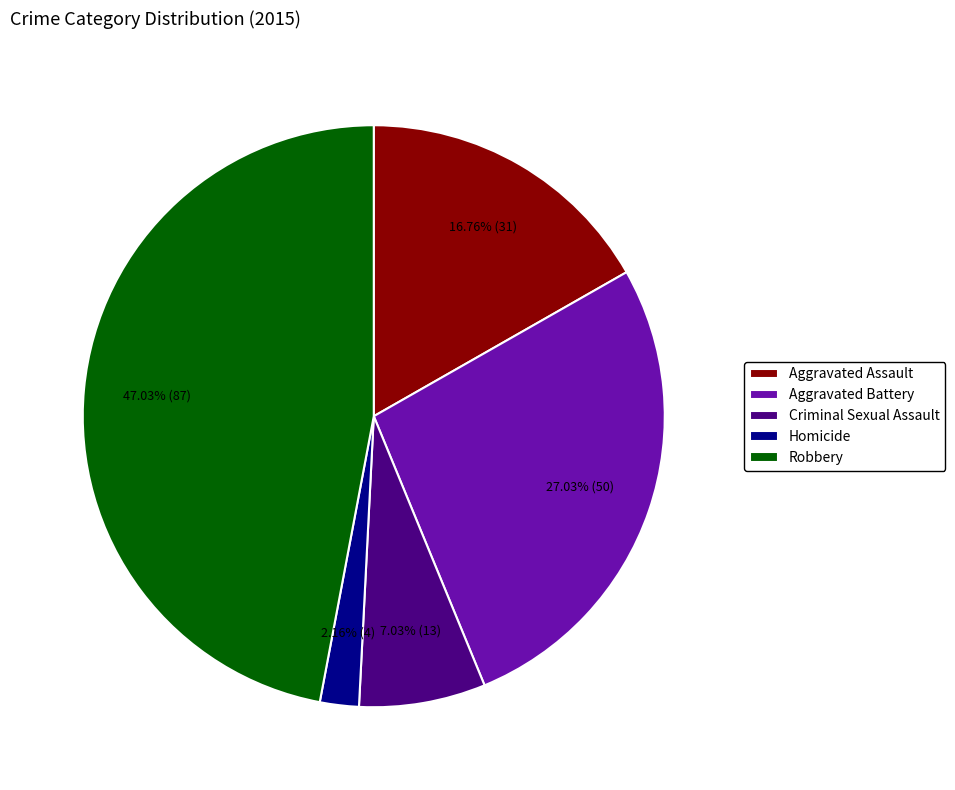

Rank the categories by value from highest to lowest.

Robbery, Aggravated Battery, Aggravated Assault, Criminal Sexual Assault, Homicide